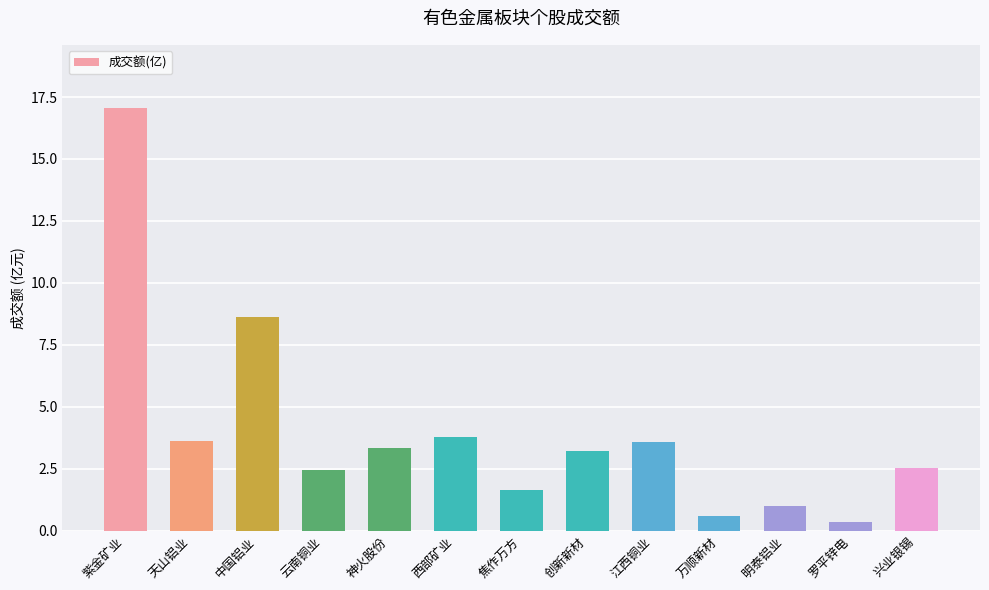

What position from the right is 兴业银锡?

1